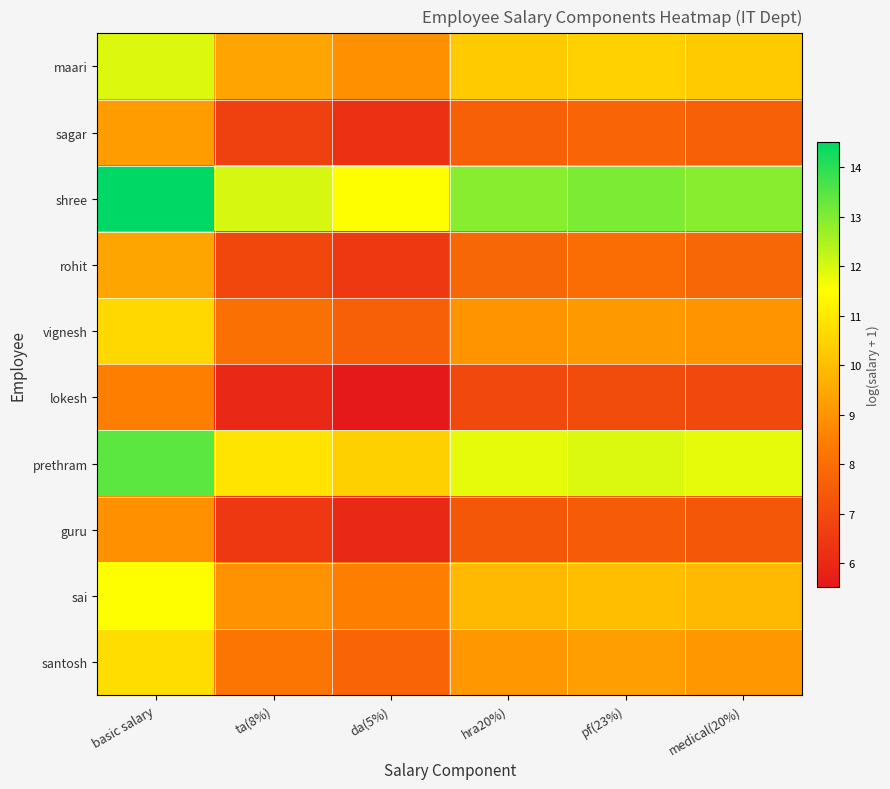

What is the minimum value shown in the chart?

5.5